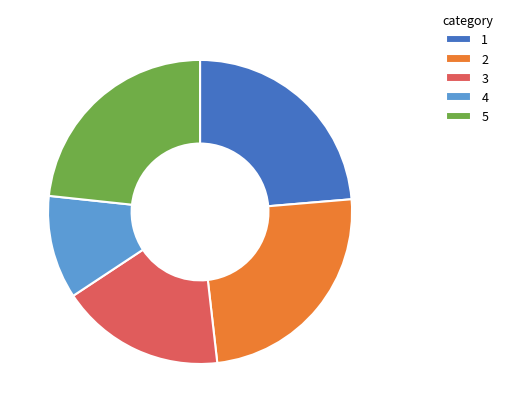

Is it true that 3 is 18% of the pie?

True